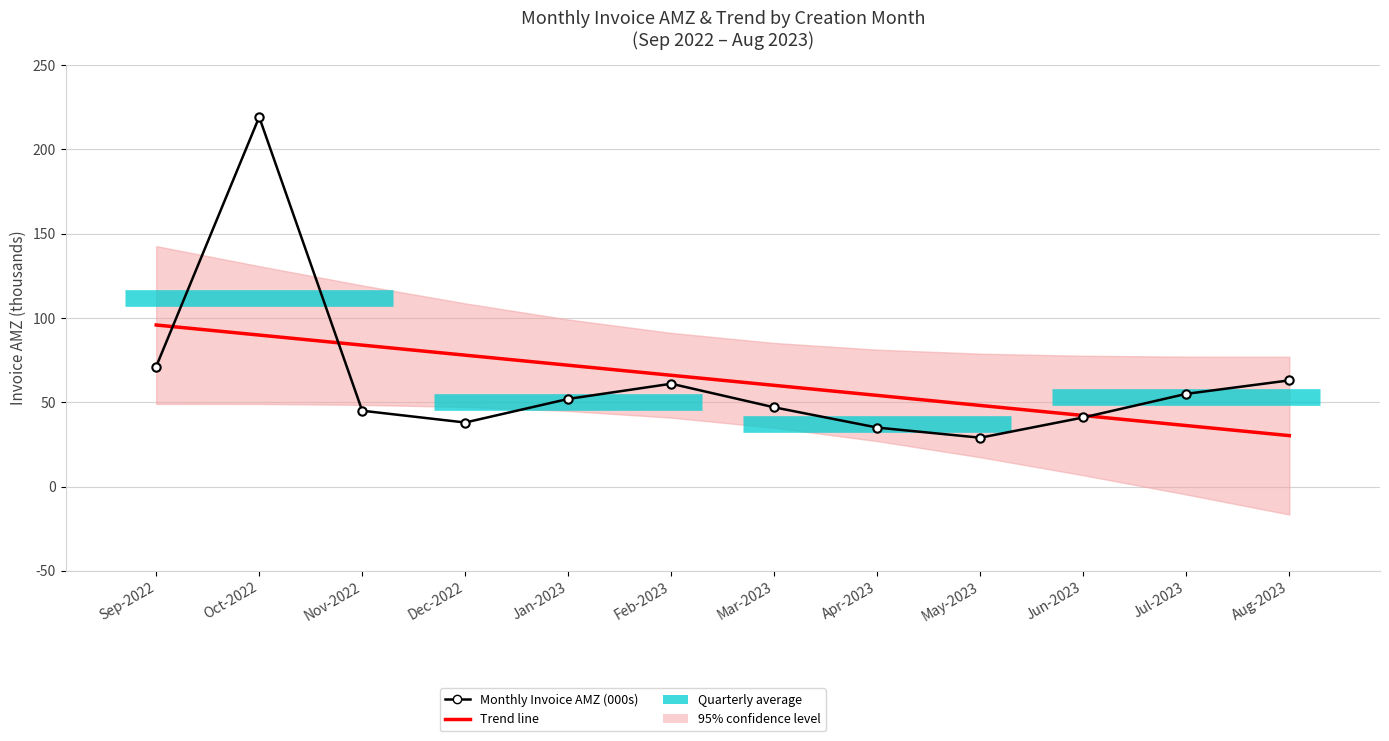

What is the value of the Monthly Invoice AMZ (000s) point at the 2nd from the left?

219.2